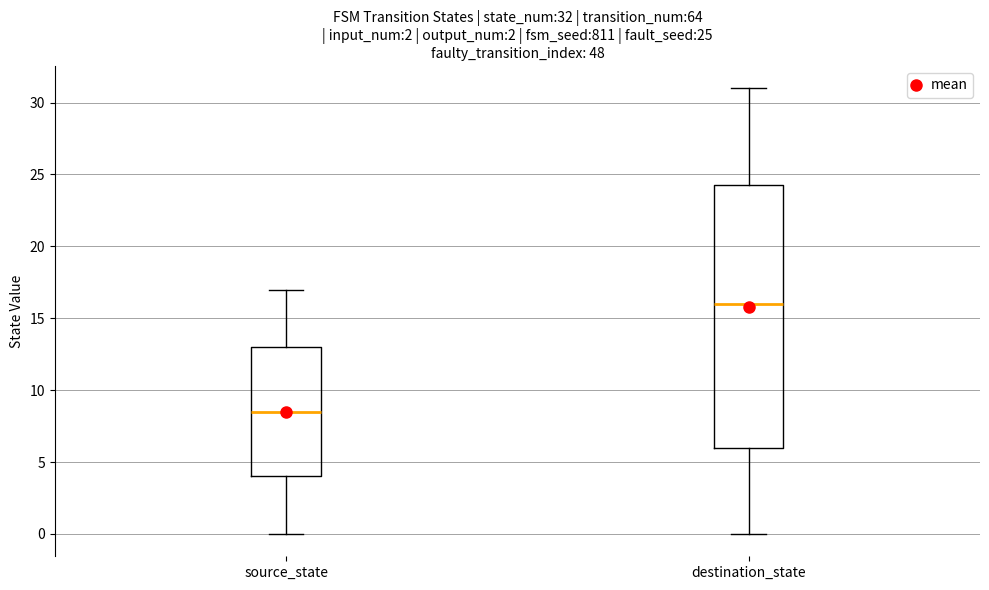

Which box has the highest median line?

destination_state